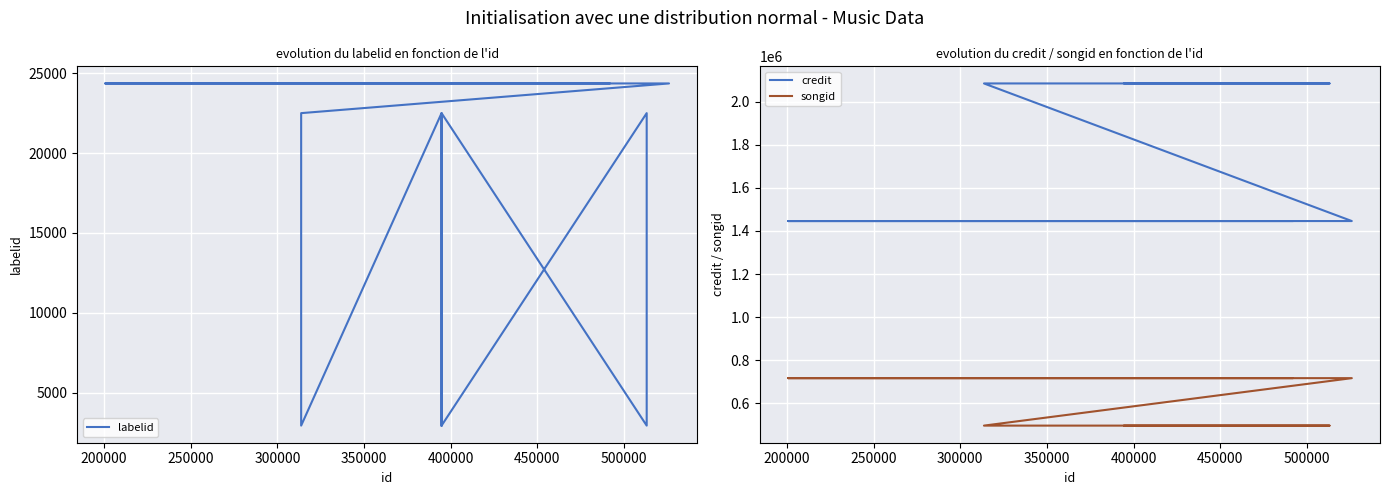

What is the minimum value for labelid?

2953